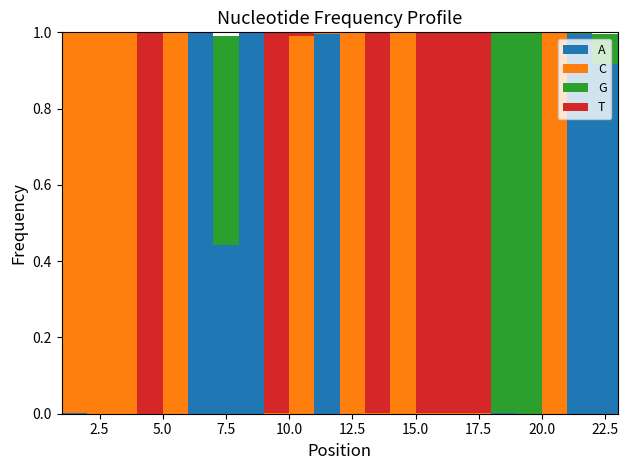

Reading right to left, list all the values displayed in this chart.

A: 0.0	0.9	1.0	0.0	0.0	0.0	0.0	0.0	0.0	0.0	0.0	0.0	1.0	0.0	0.0	1.0	0.4	1.0	0.0	0.0	0.0	0.0	0.0
C: 1.0	0.0	0.0	1.0	0.0	0.0	0.0	0.0	0.0	1.0	0.0	1.0	0.0	1.0	0.0	0.0	0.0	0.0	1.0	0.0	1.0	1.0	1.0
G: 0.0	0.1	0.0	0.0	1.0	1.0	0.0	0.0	0.0	0.0	0.0	0.0	0.0	0.0	0.0	0.0	0.5	0.0	0.0	0.0	0.0	0.0	0.0
T: 0.0	0.0	0.0	0.0	0.0	0.0	1.0	1.0	1.0	0.0	1.0	0.0	0.0	0.0	1.0	0.0	0.0	0.0	0.0	1.0	0.0	0.0	0.0